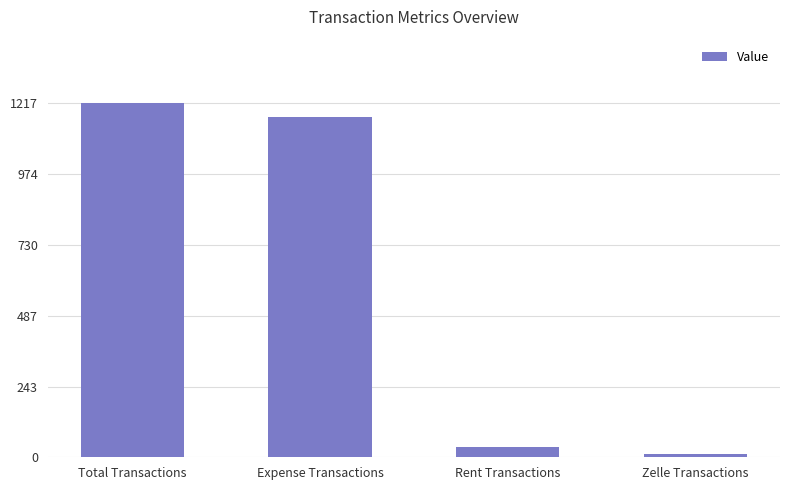

What is the label of the 1st bar from the right?

Zelle Transactions